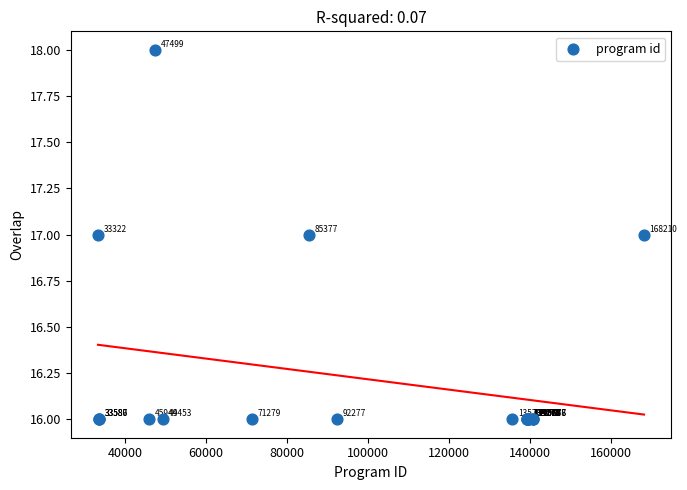

What Y value in the scatter plot is closest to 17?

17